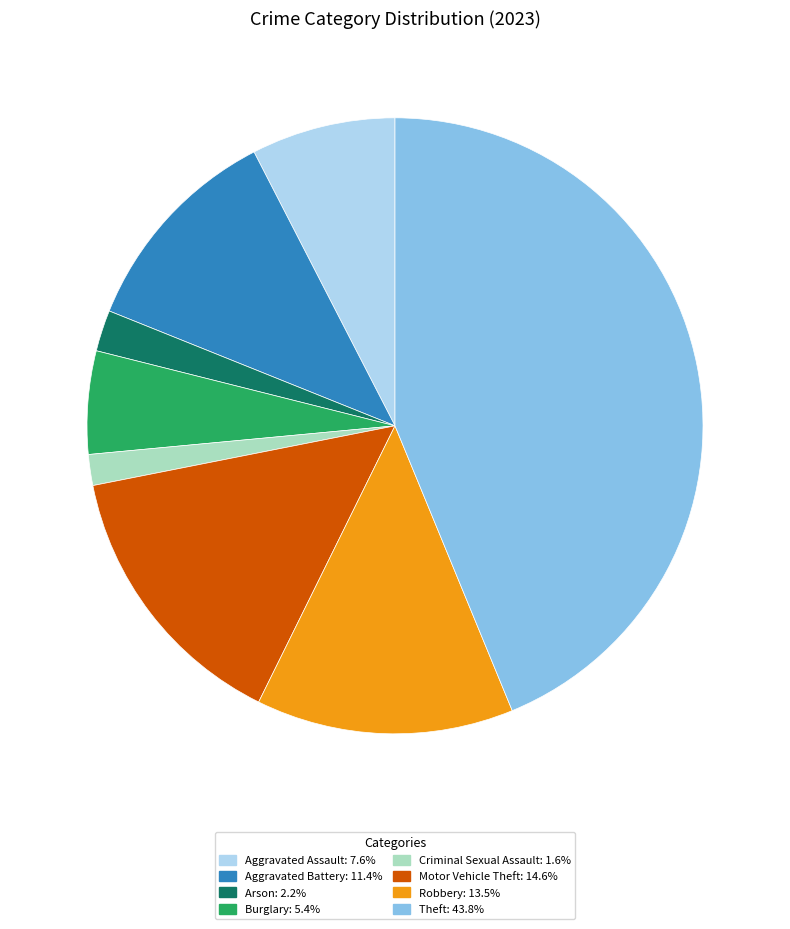

Is there any slice that represents more than half of the pie?

No